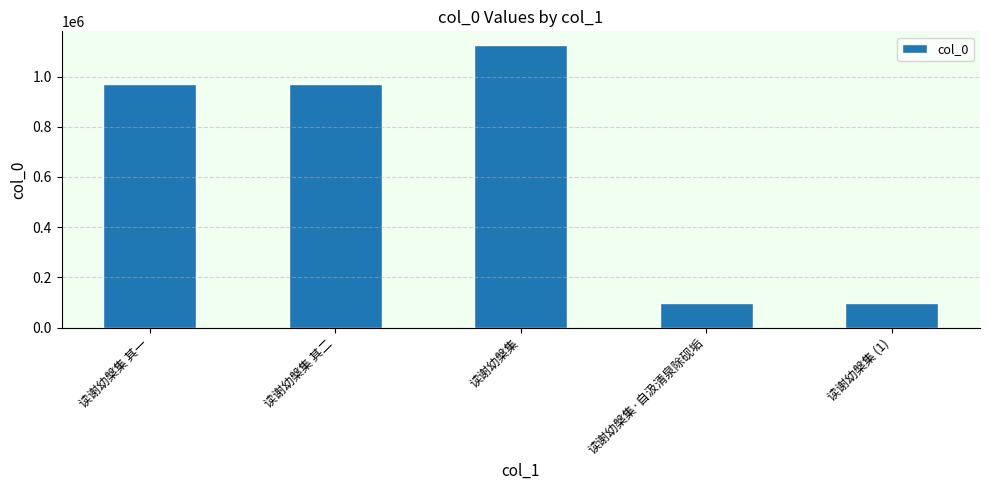

What is the change in value from 读谢幼槃集 其一 to 读谢幼槃集·自汲清泉除砚垢?

-874195